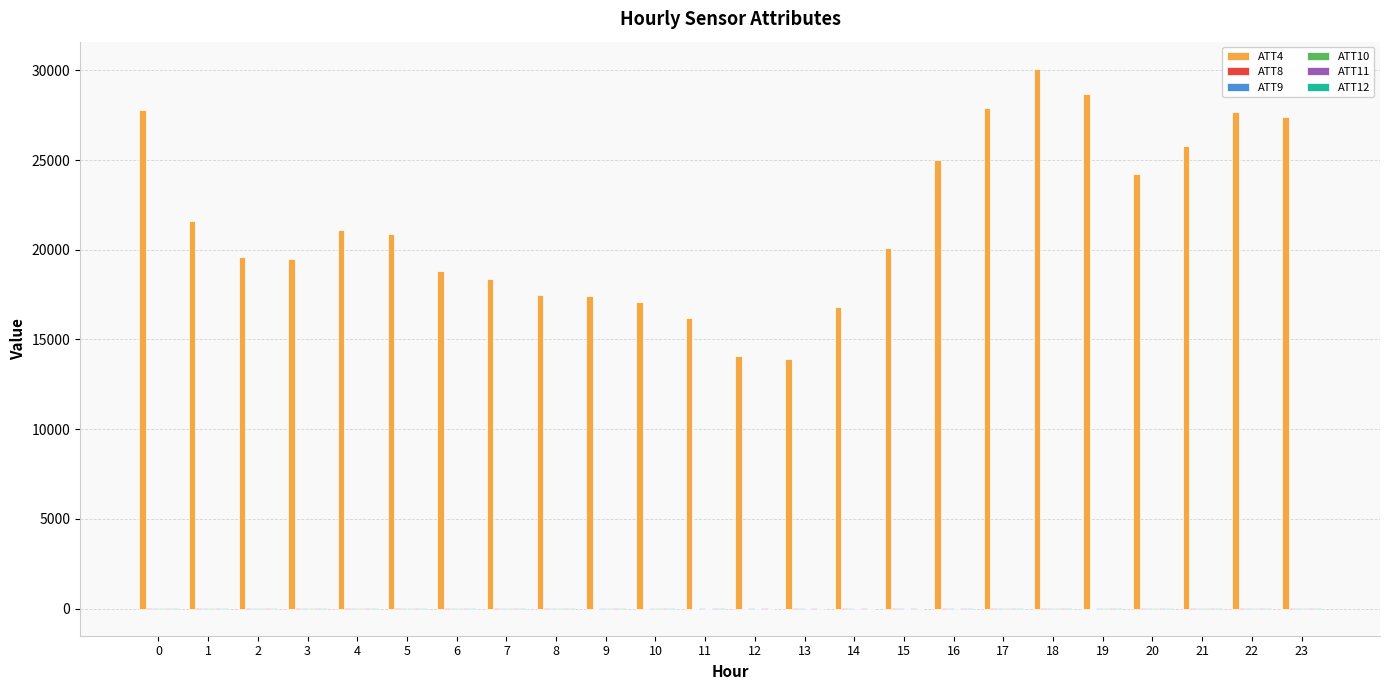

Count the number of data series in this chart.

6